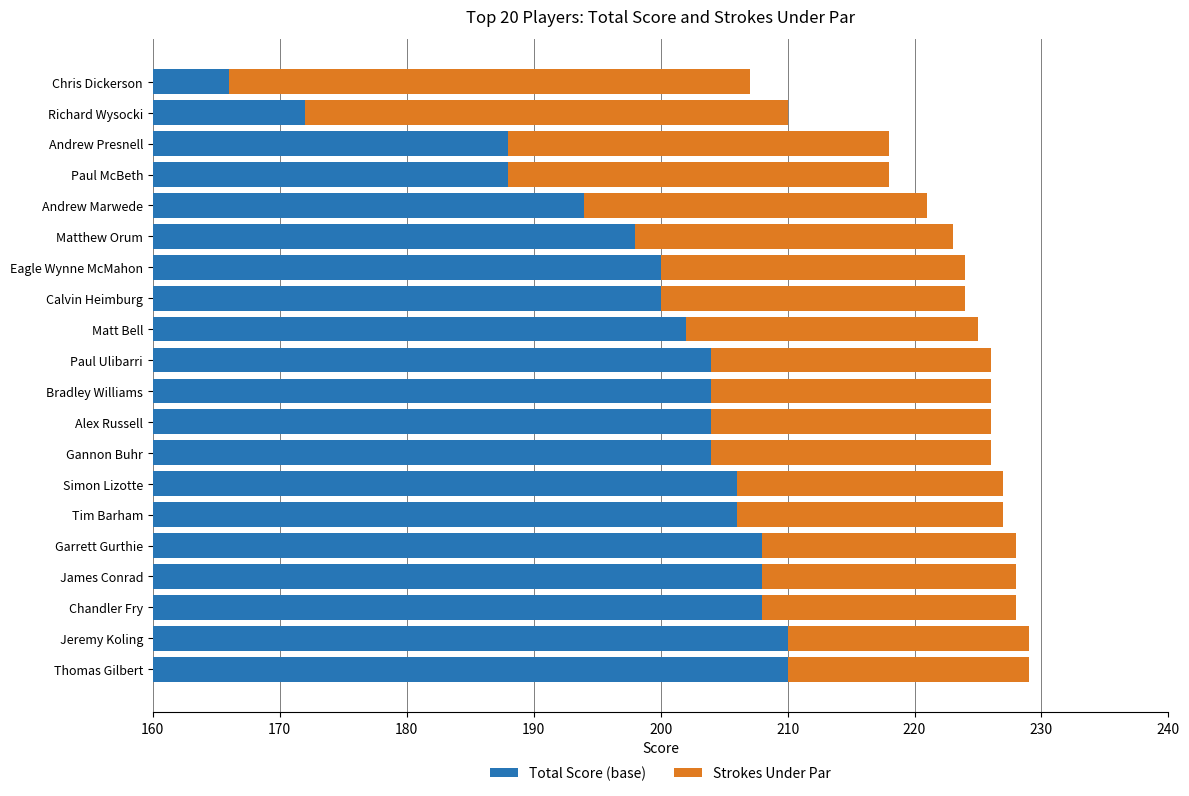

How many data points in Strokes Under Par are above 22?

9